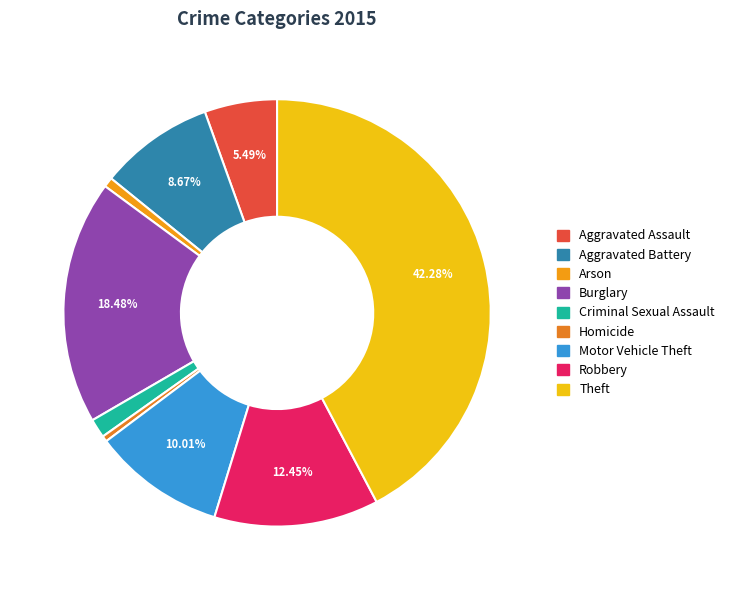

Which category has the smallest portion of the pie?

Homicide